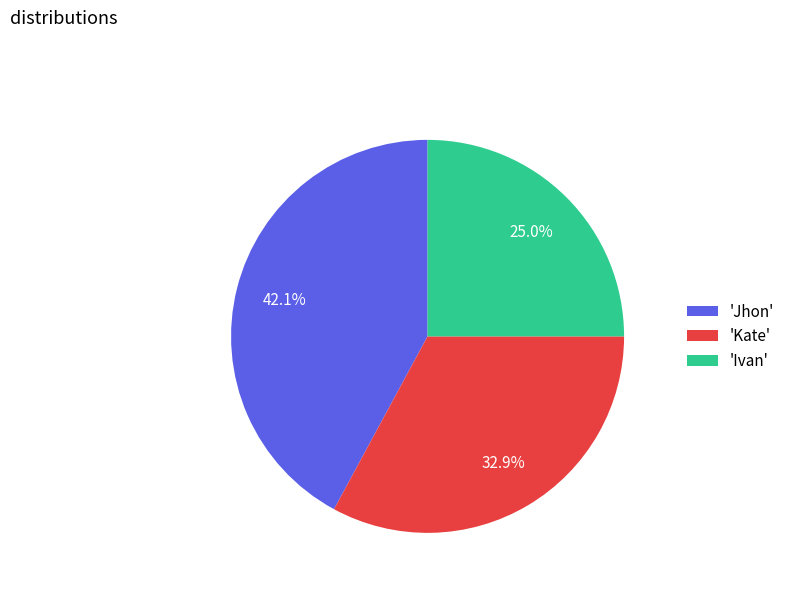

Between 'Kate' and 'Jhon', which is larger?

'Jhon'